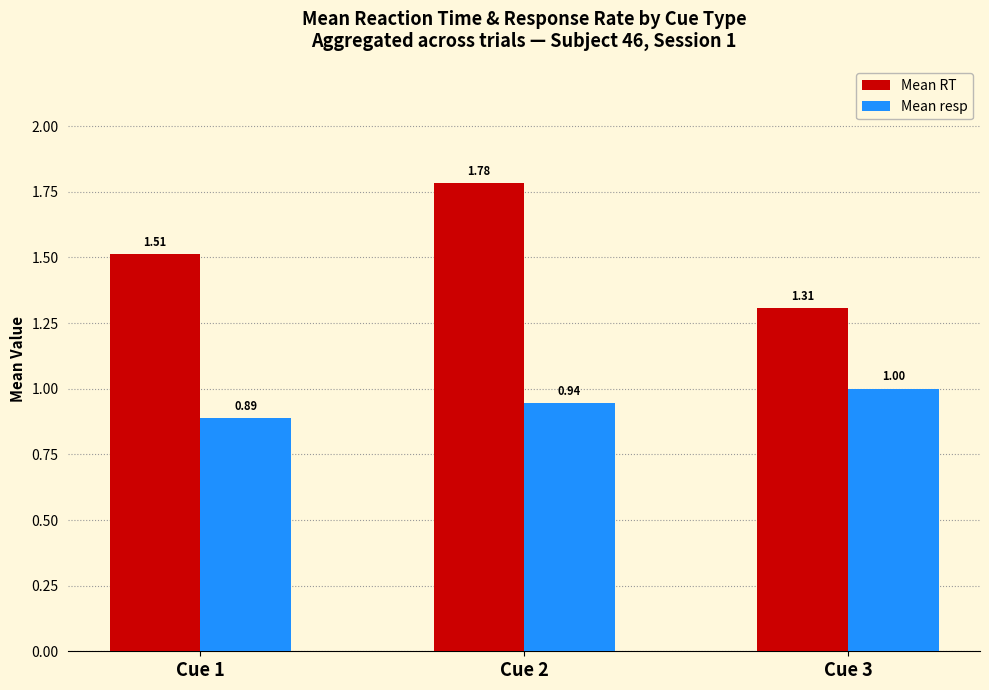

At how many categories does at least one series exceed 1?

3